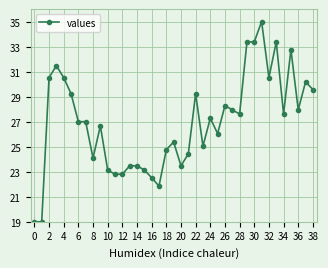

Count the number of categories in the chart.

39